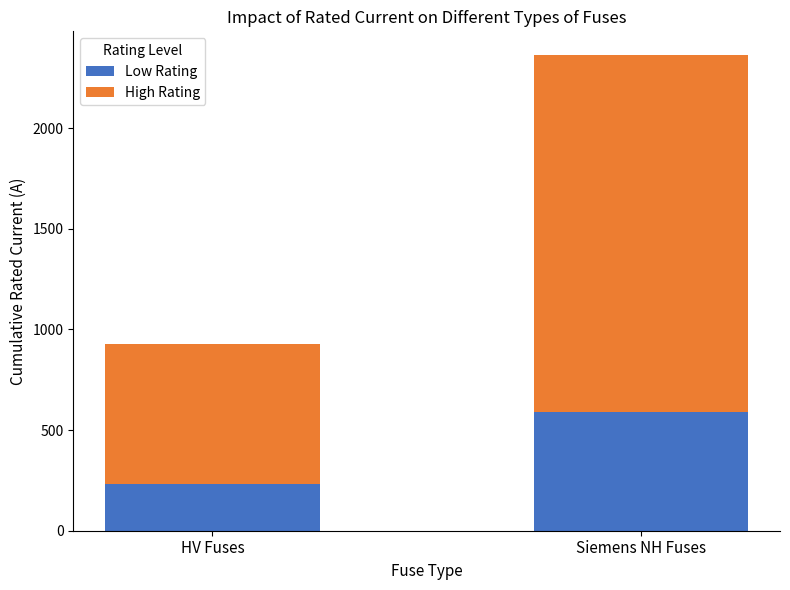

Where is Low Rating nearest to the value 411?

HV Fuses